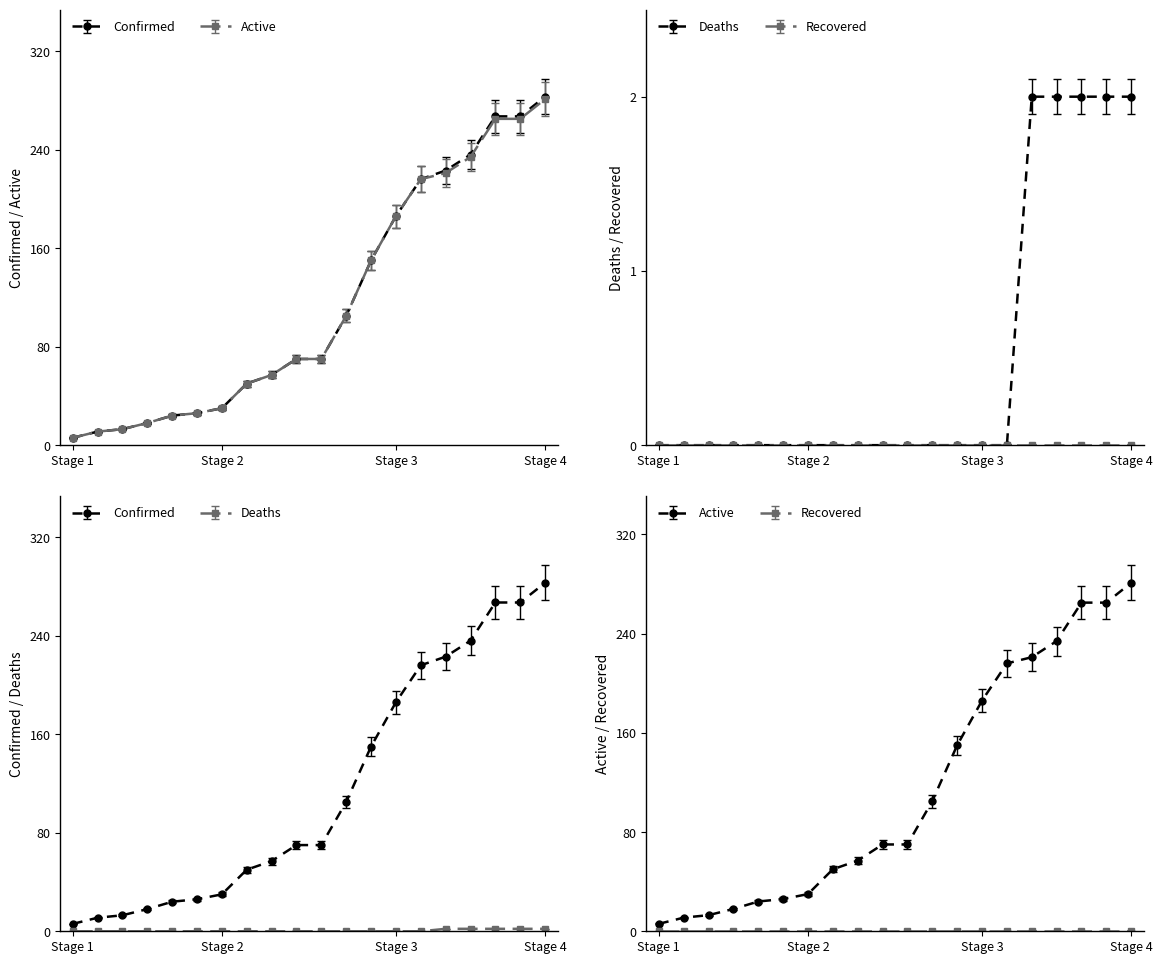

What is the greatest value displayed?

297.1